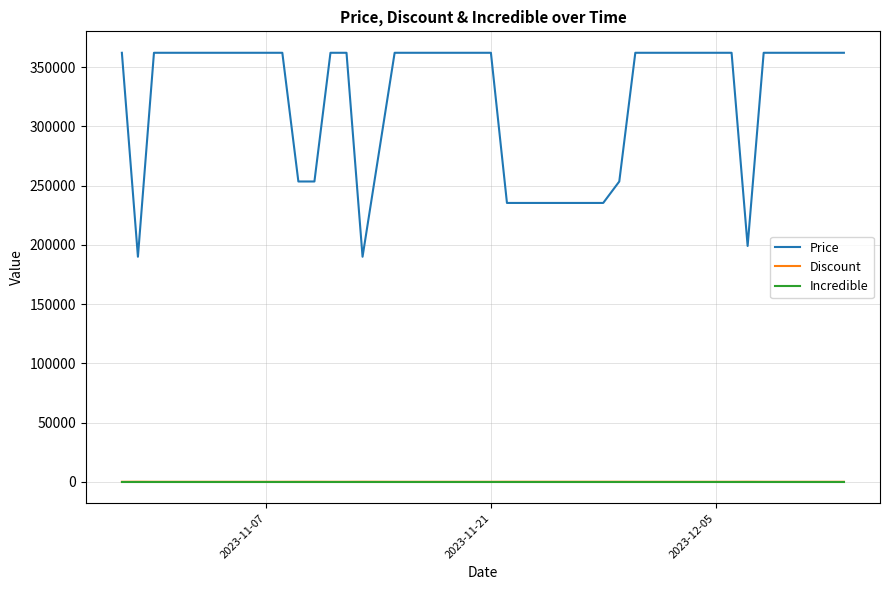

How many lines are shown in the chart?

3